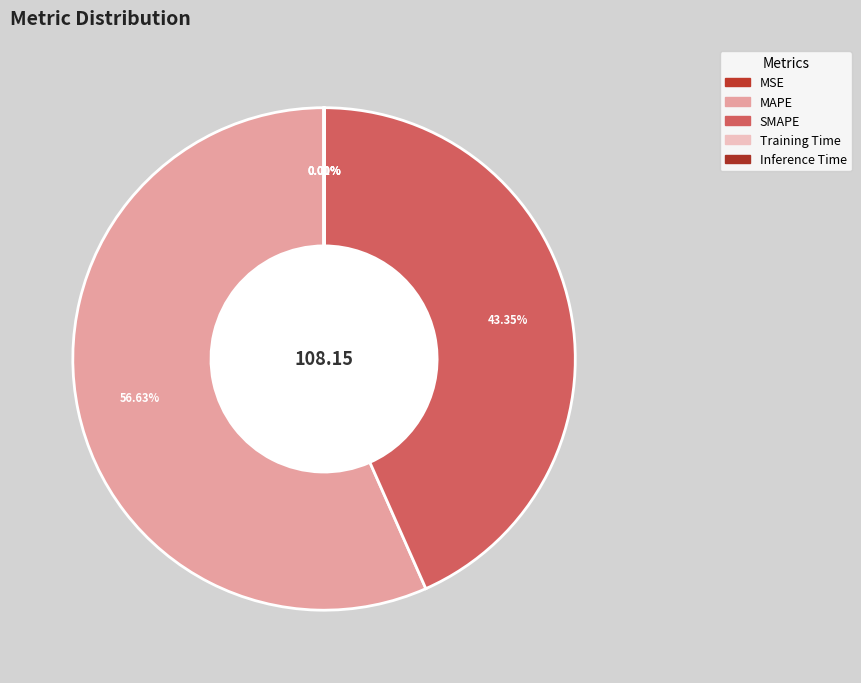

What is the smallest slice in the pie chart?

Inference Time